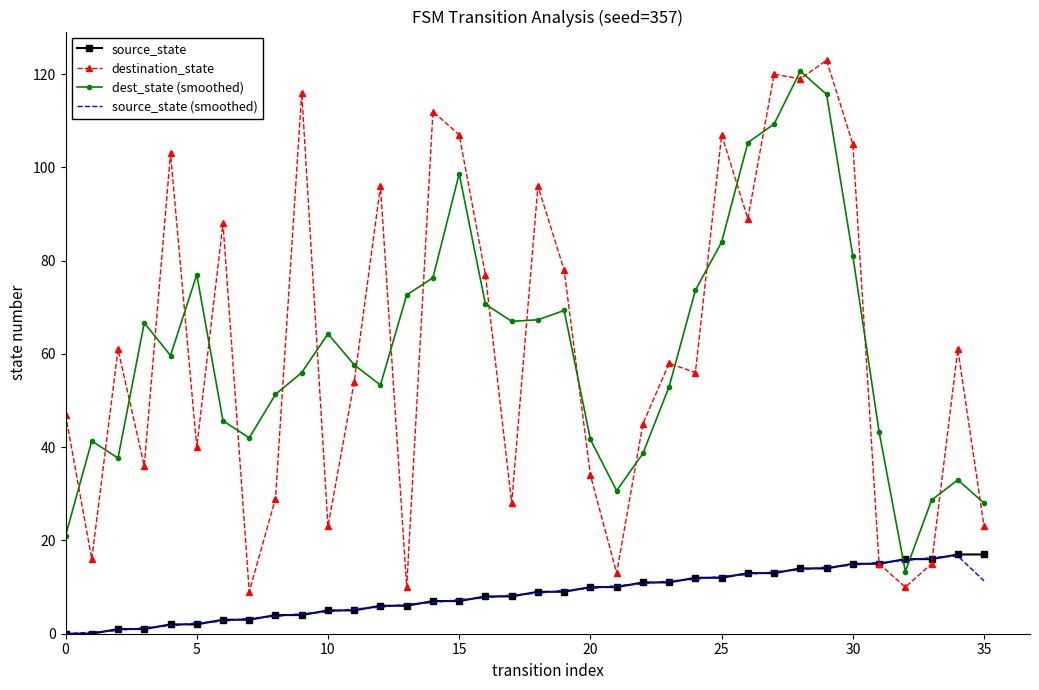

After their last crossing, which series has the higher values: dest_state (smoothed) or source_state (smoothed)?

dest_state (smoothed)